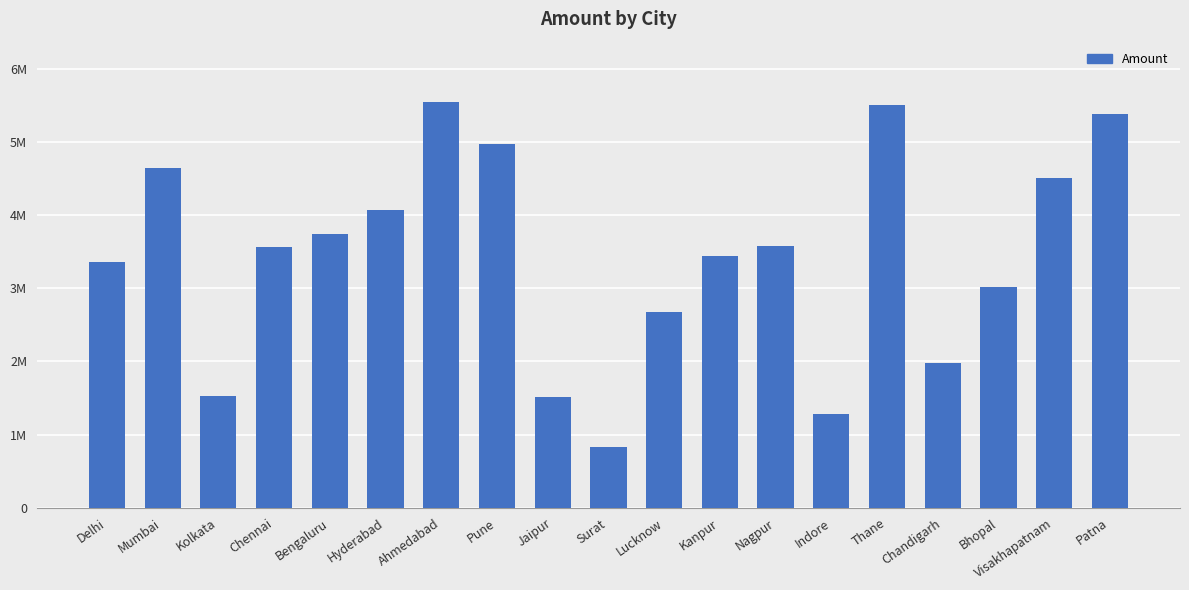

What is the change in value from Delhi to Nagpur?

+217022